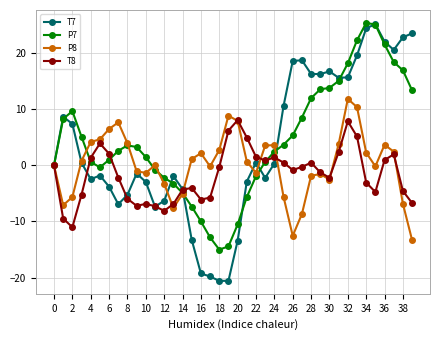

How many data points does each series have?

40